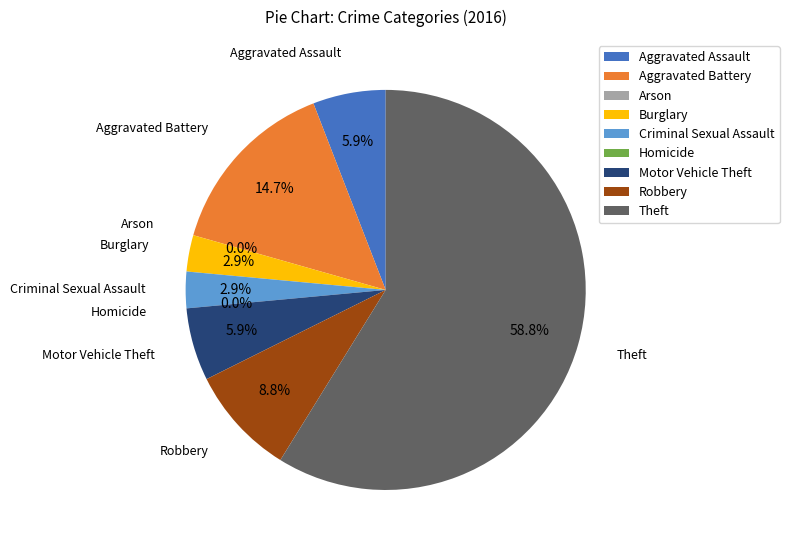

What is the change in value from Burglary to Robbery?

+2